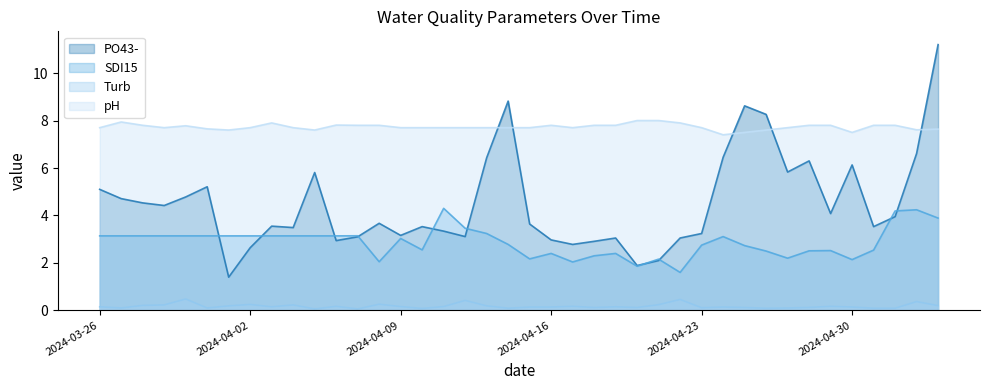

How many values in the SDI15 series are below 3?

19